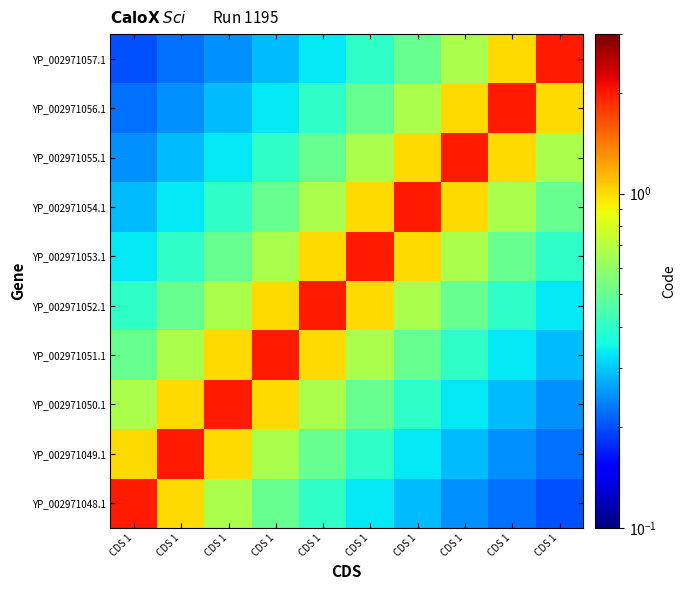

Between CDS 1 and CDS 1, which is larger?

CDS 1